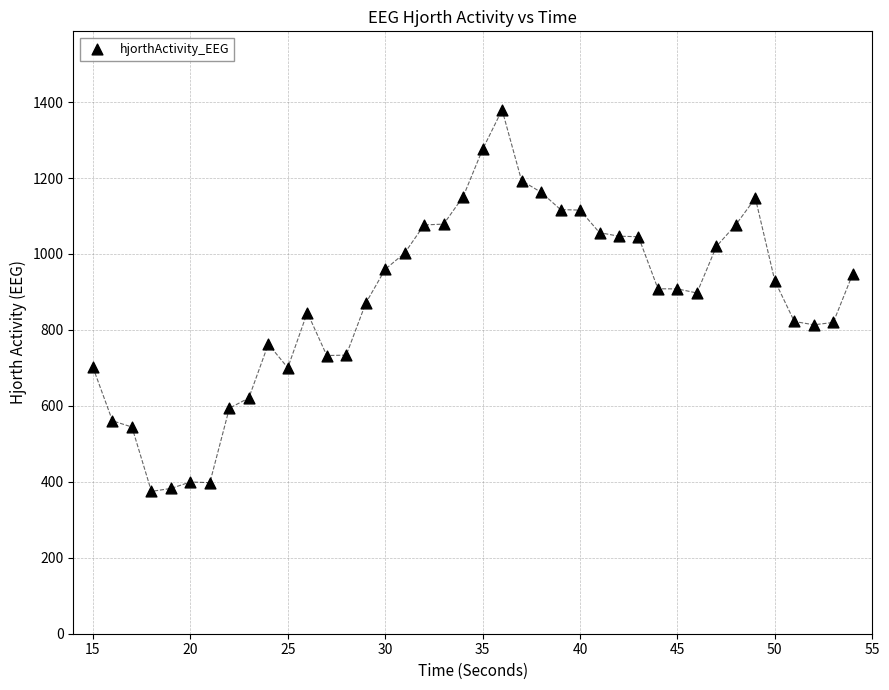

What is the range of Y values (max minus min)?

1004.7